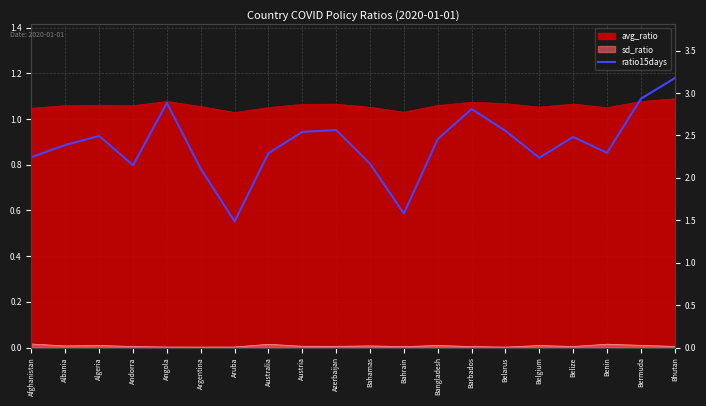

At which label is the value closest to 2?

Argentina